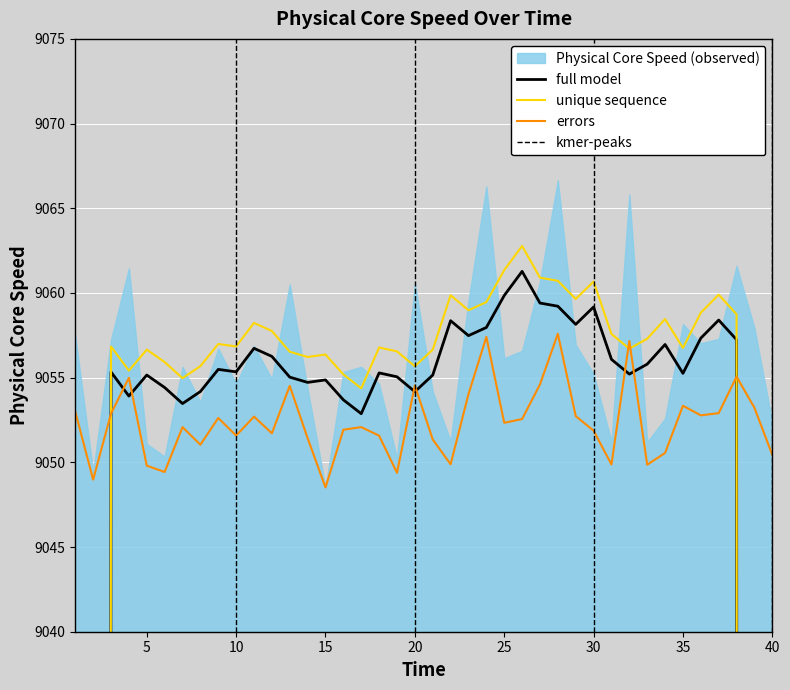

How many points are lower than both their immediate neighbors (excluding endpoints)?

12